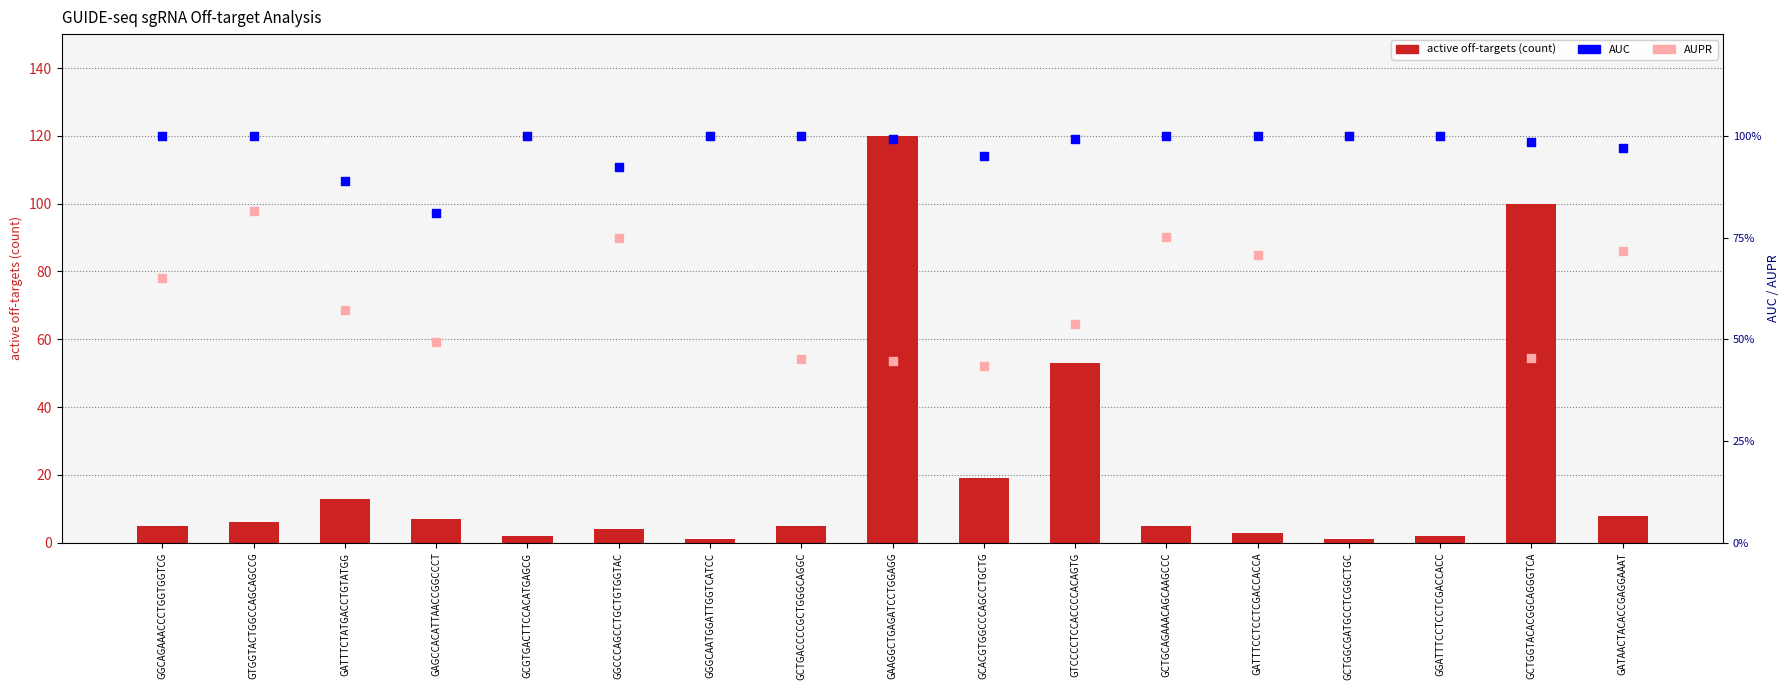

What are all the series names shown in the legend?

active off-targets (count), AUC, AUPR